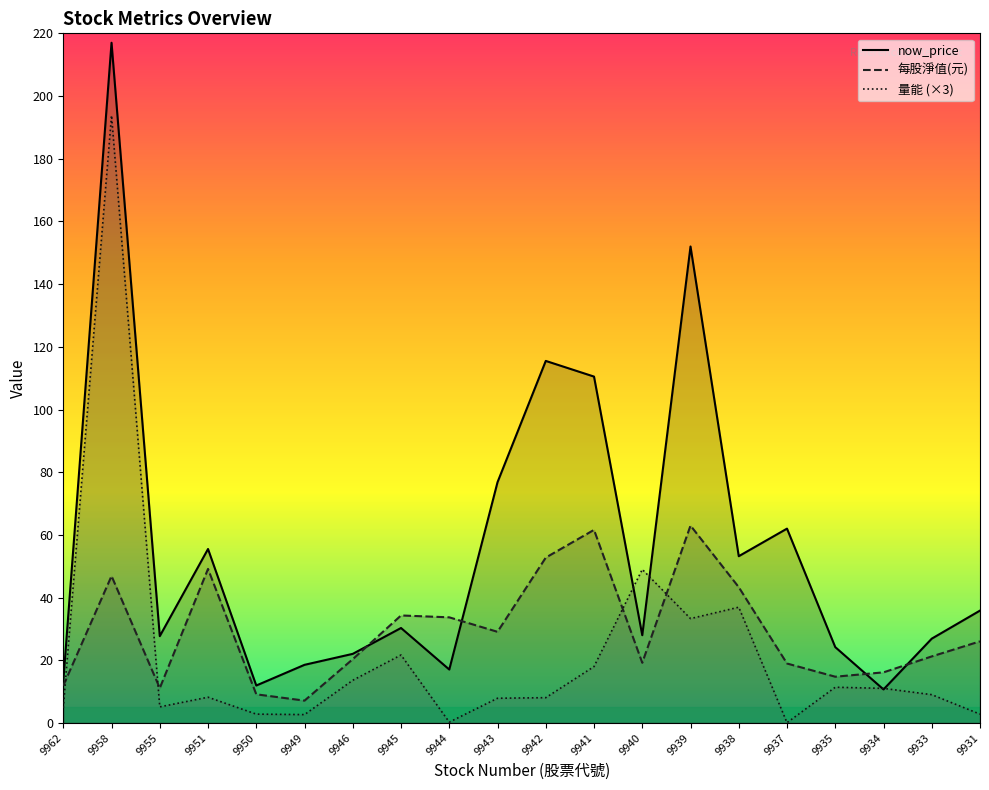

Which has a higher value, 9942 or 9941?

9942